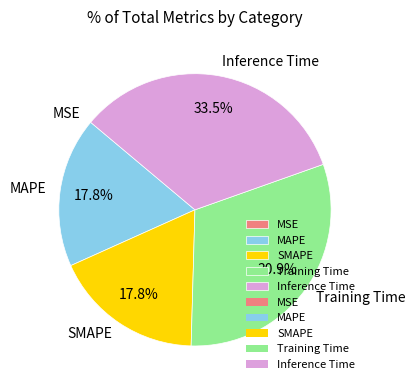

What portion of the pie excludes MAPE?

82.2%